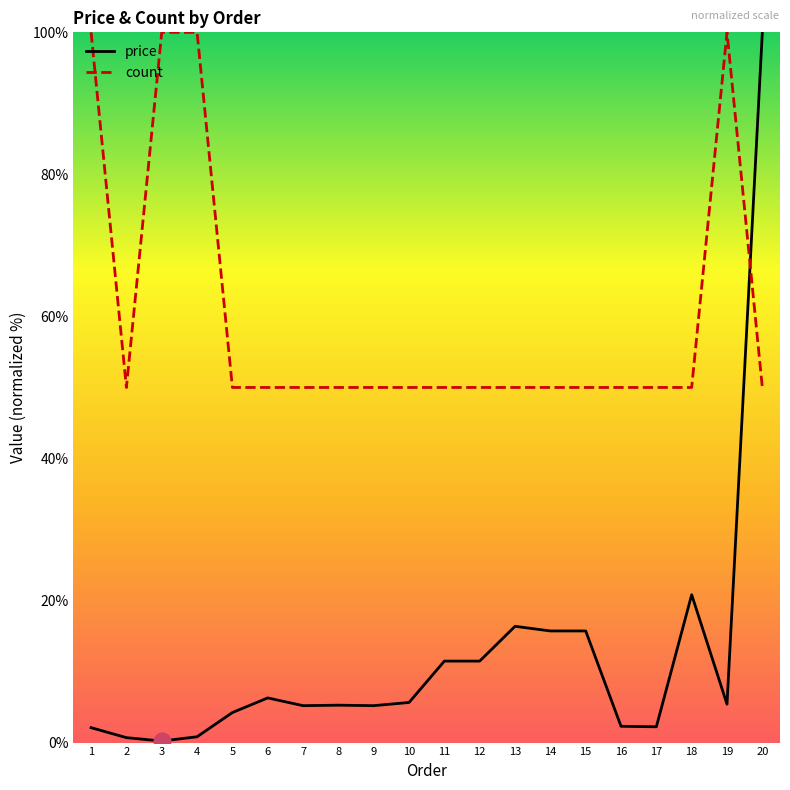

At 14, list the series in order from largest to smallest.

count, price